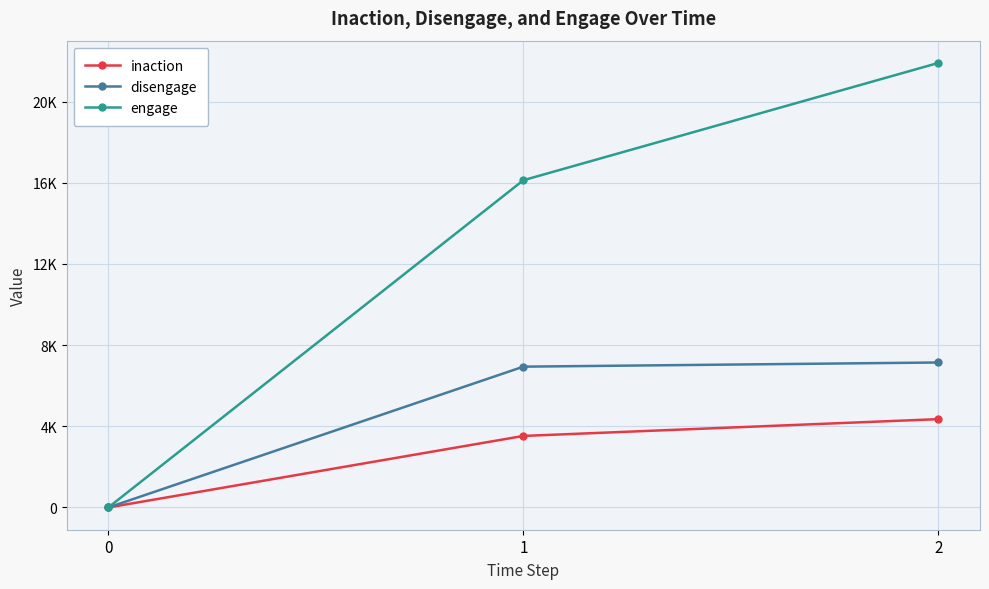

What are all the series names shown in the legend?

inaction, disengage, engage